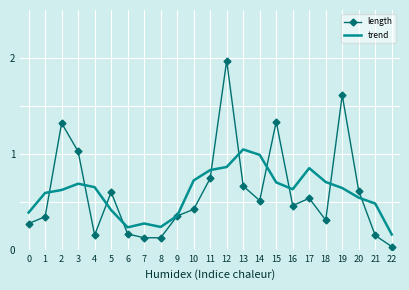

At which category does length reach its first local peak?

2